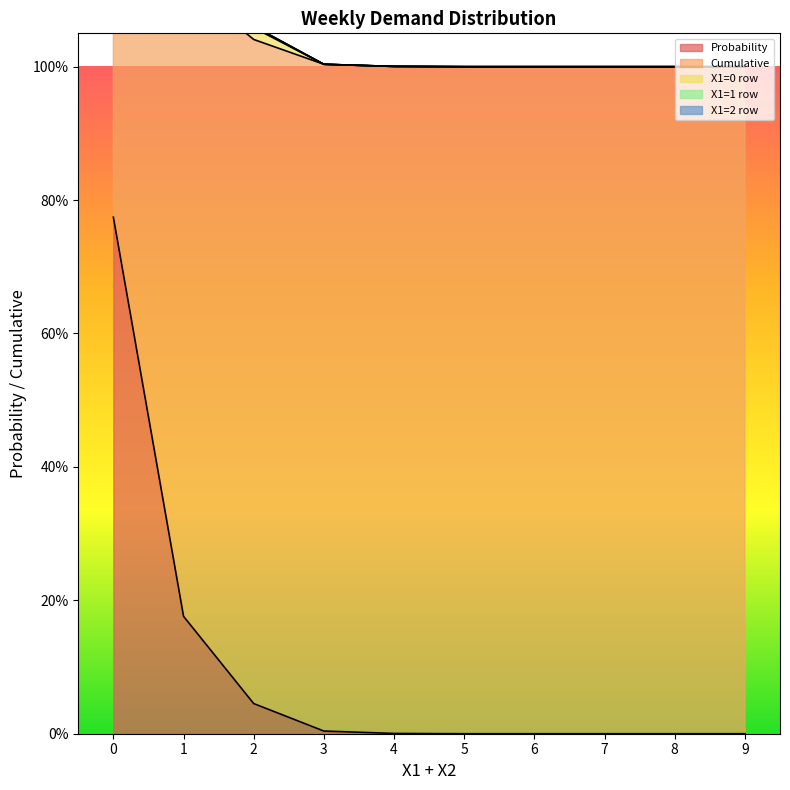

What is the value of the X1=0 row point at the 10th from the left?

1.0